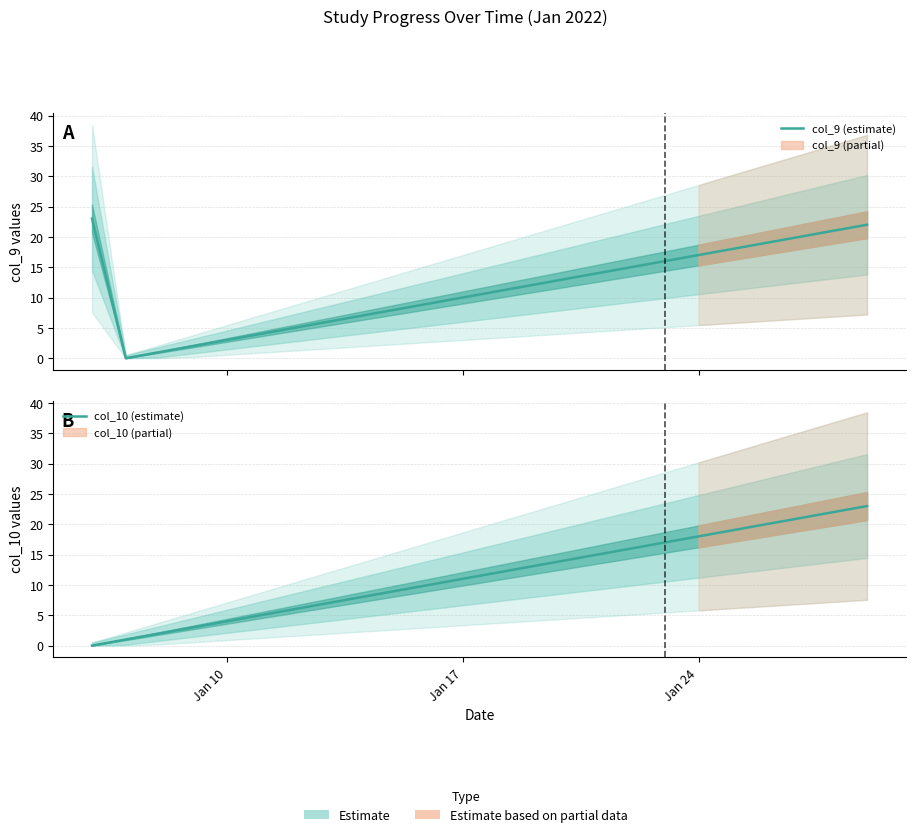

True or false: col_9 (estimate) and col_10 (estimate) intersect in this chart.

True